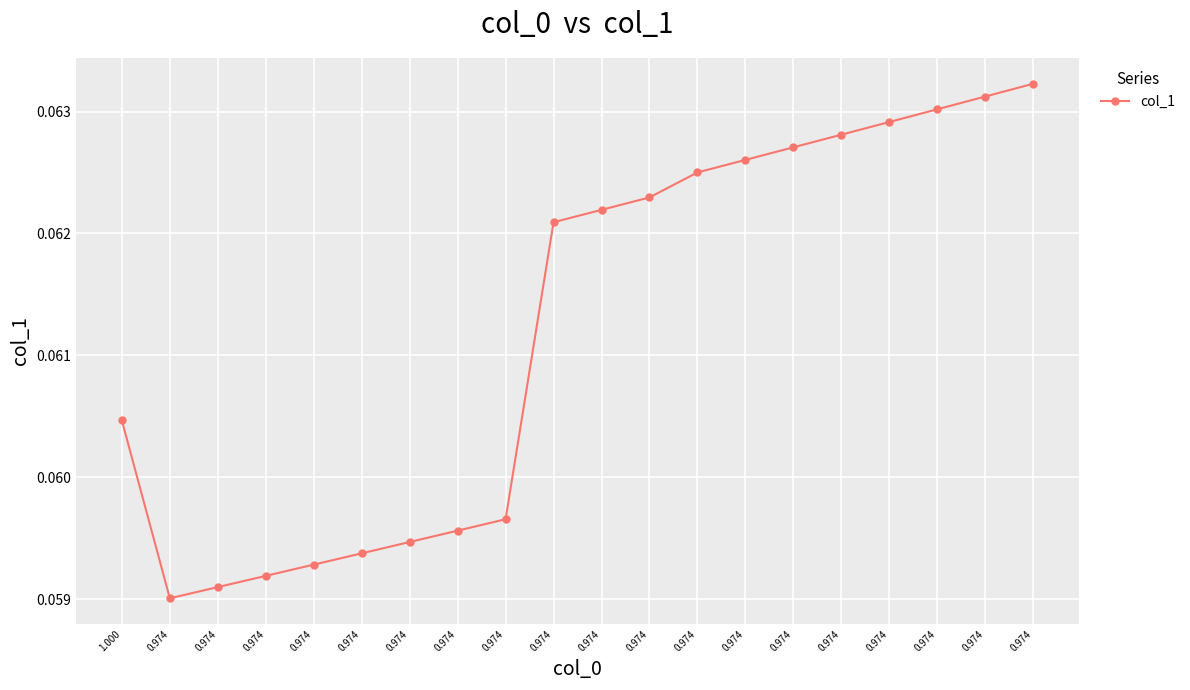

How many data points does each series have?

20